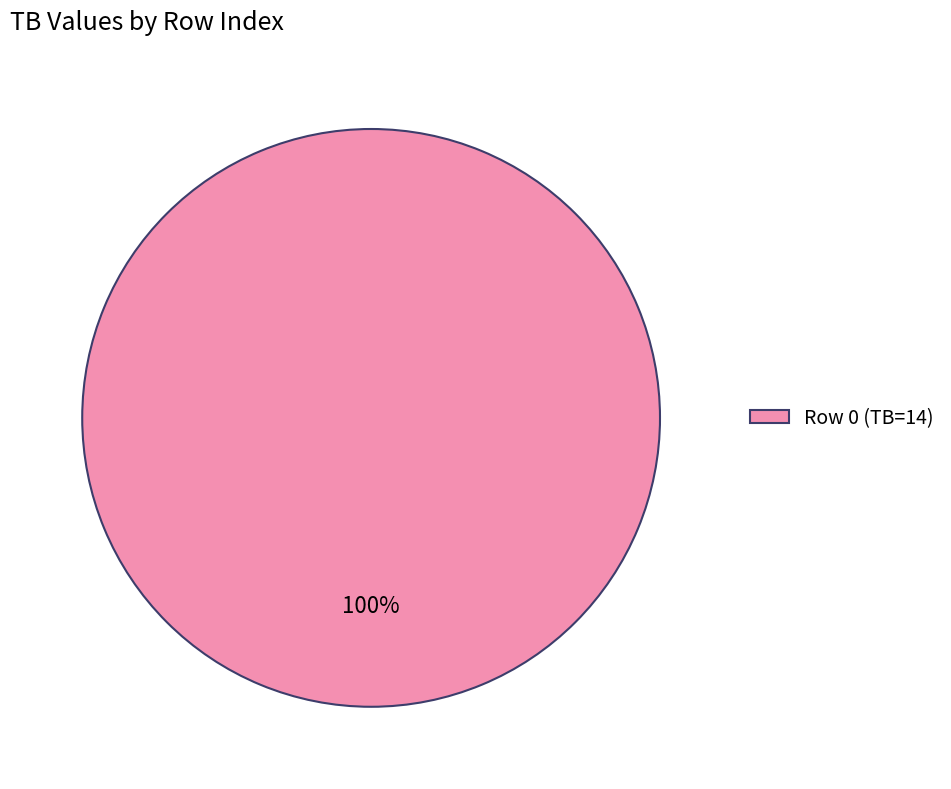

Count the number of slices in the pie.

1